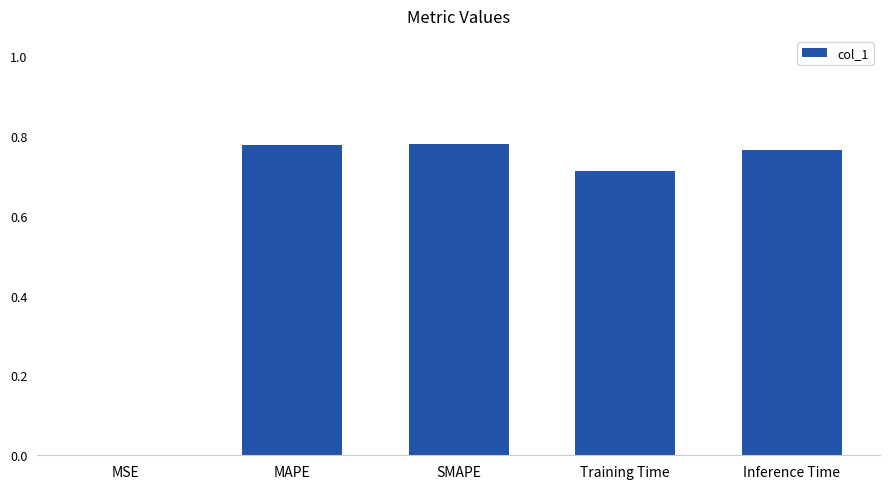

What is the sum of the values at Training Time and MAPE?

1.5